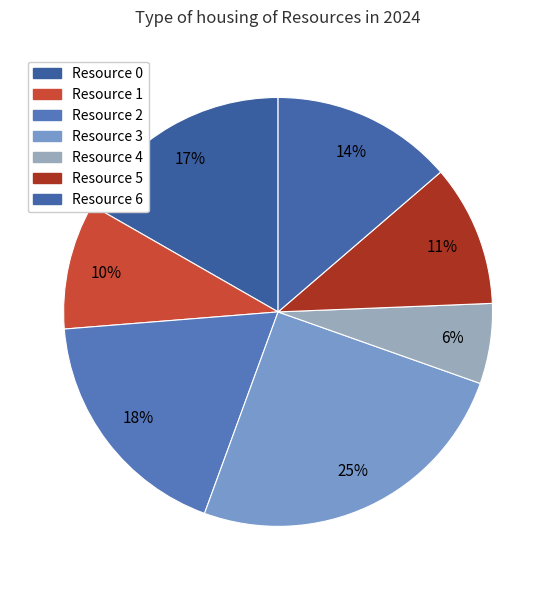

The Resource 6 slice represents 27% of the pie. True or false?

False